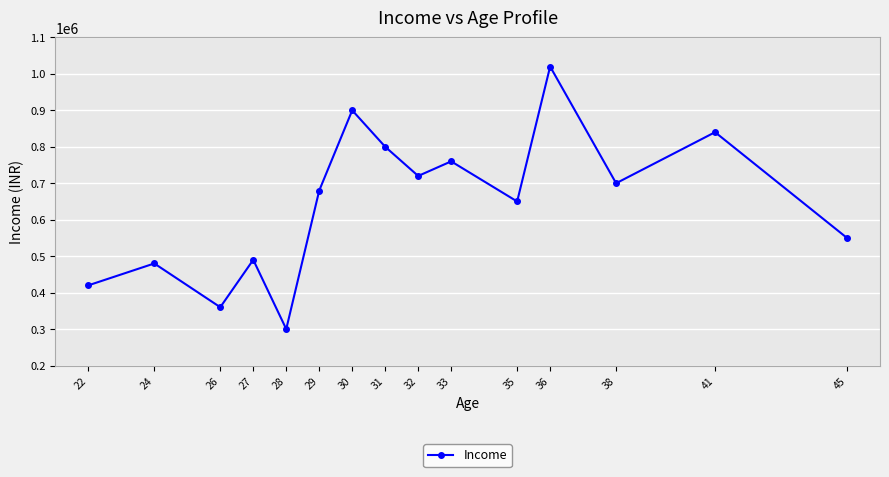

Which has a higher value, 22 or 24?

24